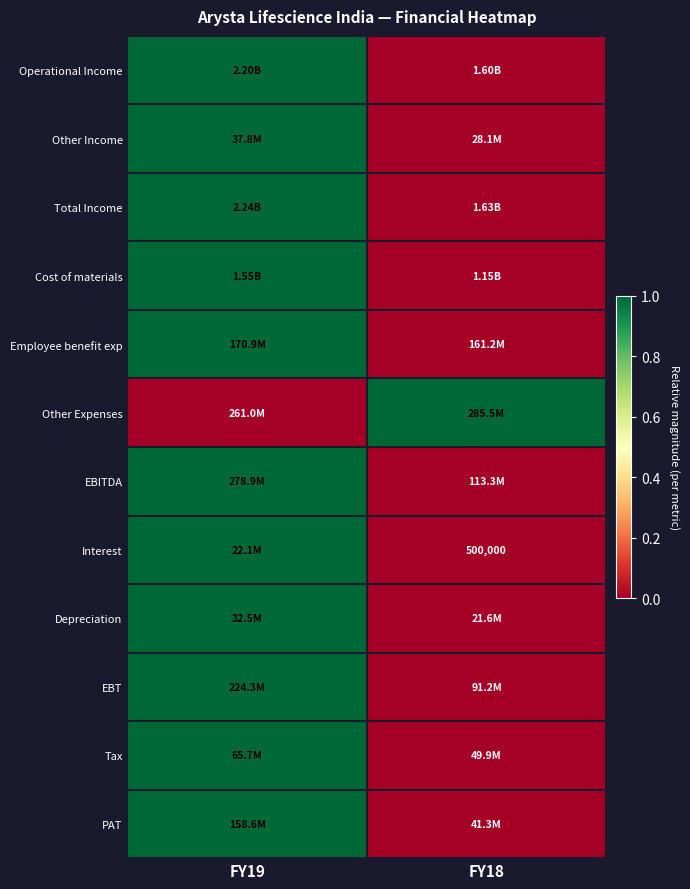

How many distinct data groups are displayed?

12